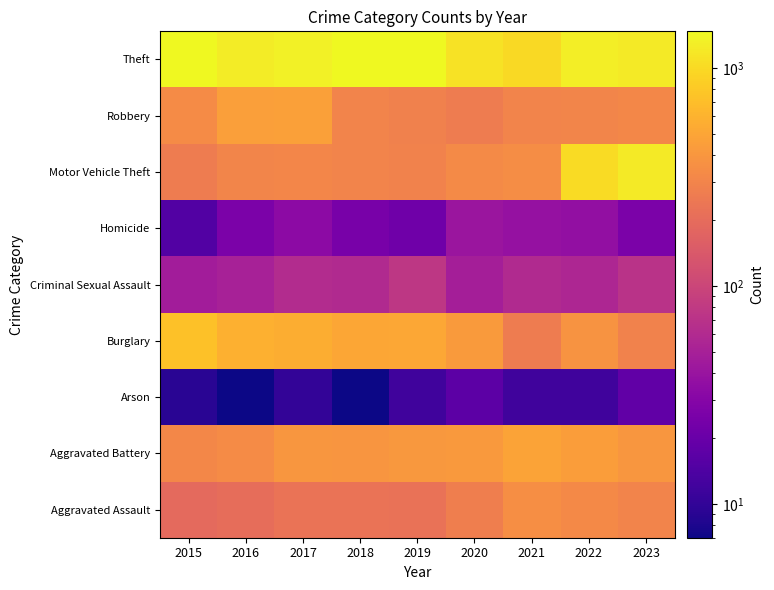

Reading left to right, transcribe all the data shown in this chart.

Aggravated Assault: 2015=194	2016=206	2017=225	2018=225	2019=223	2020=273	2021=352	2022=327	2023=298
Aggravated Battery: 2015=316	2016=336	2017=400	2018=389	2019=407	2020=416	2021=479	2022=439	2023=402
Arson: 2015=9	2016=7	2017=10	2018=7	2019=12	2020=17	2021=12	2022=12	2023=18
Burglary: 2015=738	2016=576	2017=562	2018=506	2019=517	2020=425	2021=261	2022=380	2023=291
Criminal Sexual Assault: 2015=46	2016=50	2017=62	2018=59	2019=77	2020=48	2021=60	2022=56	2023=71
Homicide: 2015=15	2016=26	2017=33	2018=25	2019=22	2020=41	2021=38	2022=36	2023=26
Motor Vehicle Theft: 2015=263	2016=304	2017=312	2018=298	2019=290	2020=333	2021=348	2022=1031	2023=1238
Robbery: 2015=337	2016=454	2017=460	2018=301	2019=287	2020=263	2021=300	2022=304	2023=314
Theft: 2015=1474	2016=1259	2017=1339	2018=1461	2019=1459	2020=1120	2021=998	2022=1278	2023=1243